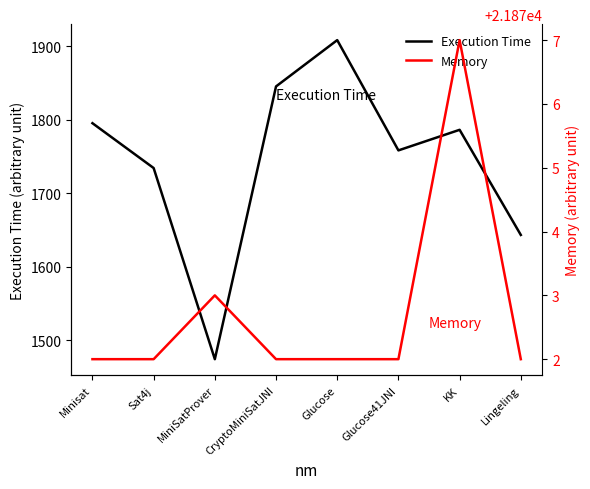

What is the average value of the Execution Time series?

1743